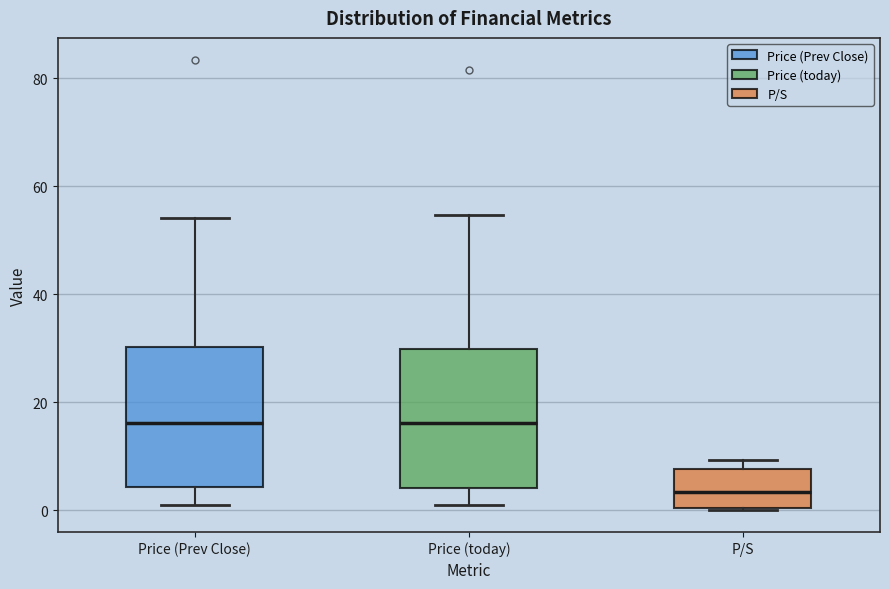

Which box has the lowest median line?

P/S